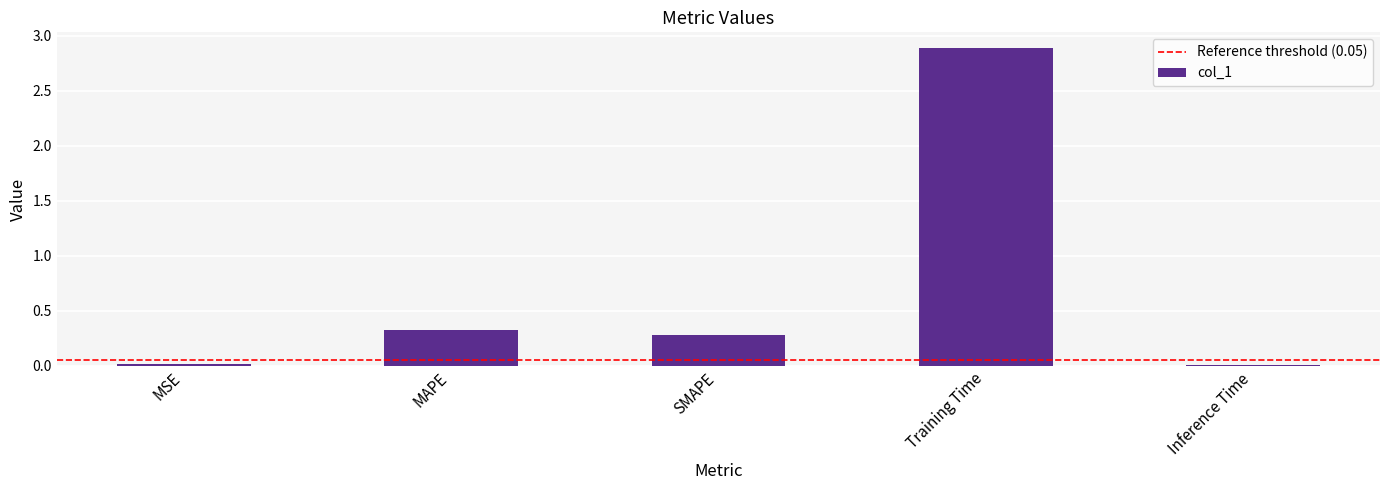

Which category has the highest value across all series?

Training Time